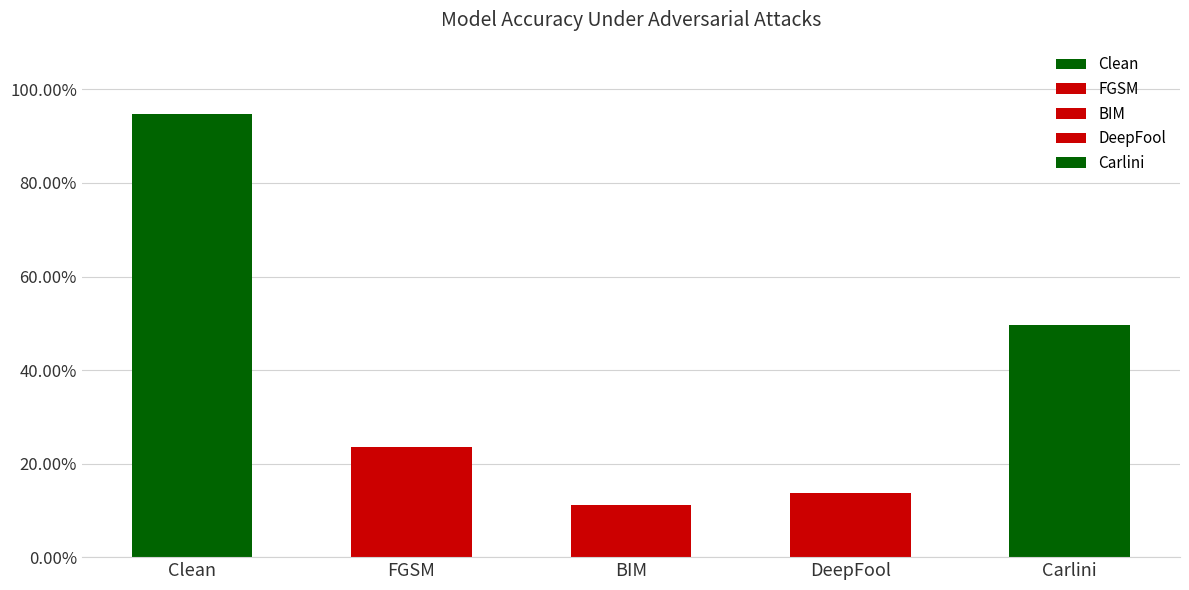

Count the number of categories in the chart.

5